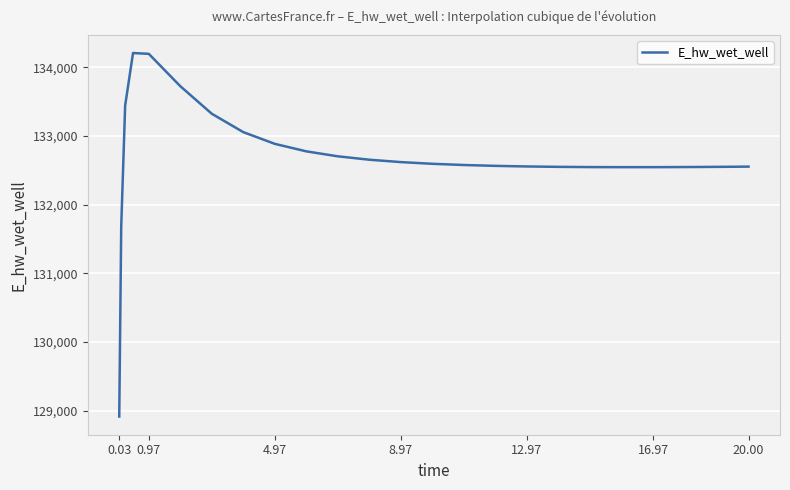

What is the minimum value shown in the chart?

128913.2